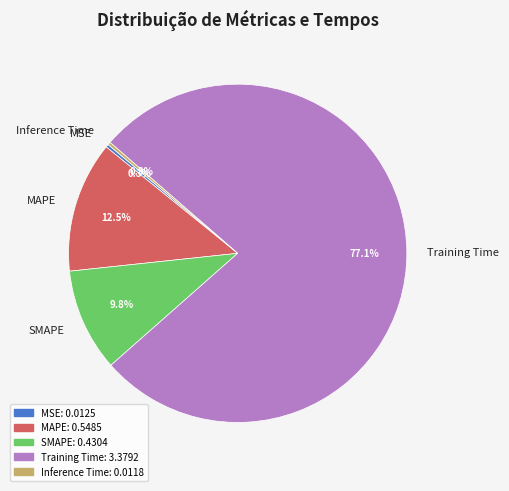

Which category accounts for the majority?

Training Time